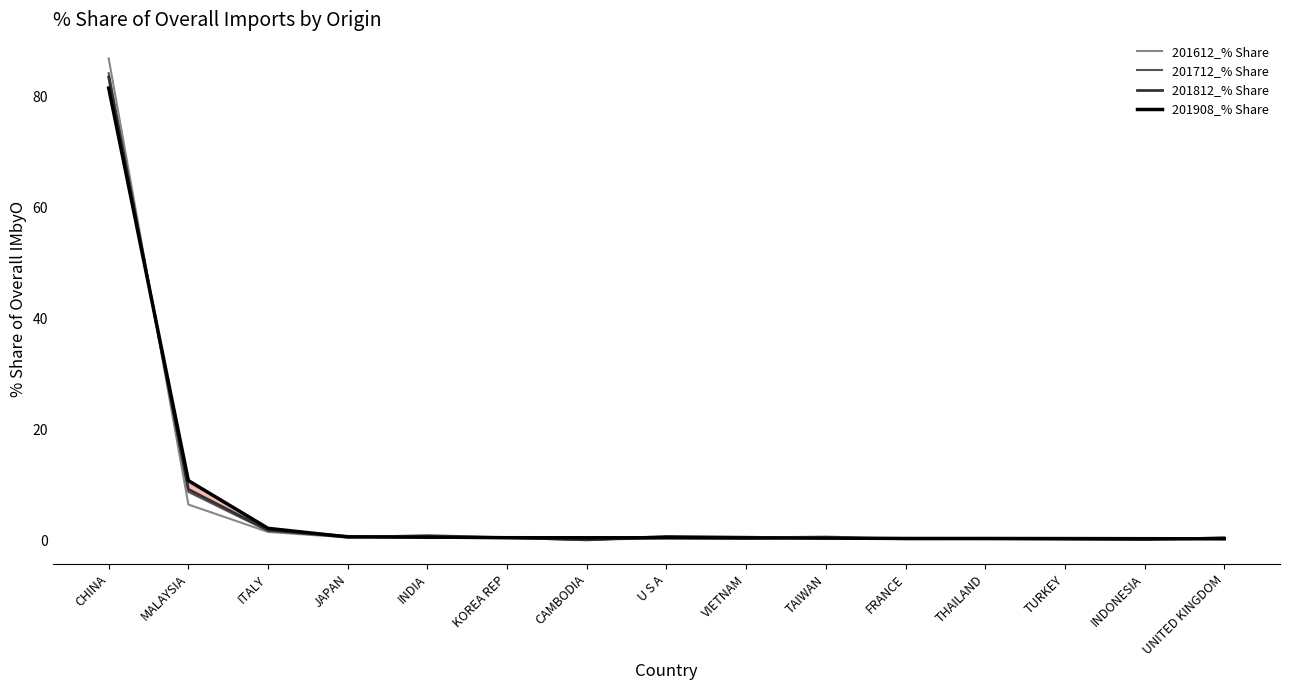

Reading right to left, list all the values displayed in this chart.

201612_% Share: UNITED KINGDOM=0.5	INDONESIA=0.1	TURKEY=0.2	THAILAND=0.2	FRANCE=0.2	TAIWAN=0.7	VIETNAM=0.4	U S A=0.5	CAMBODIA=0.0	KOREA REP=0.3	INDIA=0.6	JAPAN=0.5	ITALY=1.5	MALAYSIA=6.4	CHINA=86.9
201712_% Share: UNITED KINGDOM=0.5	INDONESIA=0.2	TURKEY=0.2	THAILAND=0.2	FRANCE=0.2	TAIWAN=0.5	VIETNAM=0.3	U S A=0.4	CAMBODIA=0.0	KOREA REP=0.5	INDIA=0.9	JAPAN=0.5	ITALY=1.6	MALAYSIA=8.7	CHINA=84.2
201812_% Share: UNITED KINGDOM=0.3	INDONESIA=0.1	TURKEY=0.2	THAILAND=0.3	FRANCE=0.3	TAIWAN=0.3	VIETNAM=0.5	U S A=0.7	CAMBODIA=0.0	KOREA REP=0.5	INDIA=0.4	JAPAN=0.7	ITALY=1.8	MALAYSIA=9.2	CHINA=83.5
201908_% Share: UNITED KINGDOM=0.2	INDONESIA=0.3	TURKEY=0.3	THAILAND=0.3	FRANCE=0.3	TAIWAN=0.4	VIETNAM=0.4	U S A=0.4	CAMBODIA=0.4	KOREA REP=0.4	INDIA=0.6	JAPAN=0.6	ITALY=2.1	MALAYSIA=10.7	CHINA=81.5